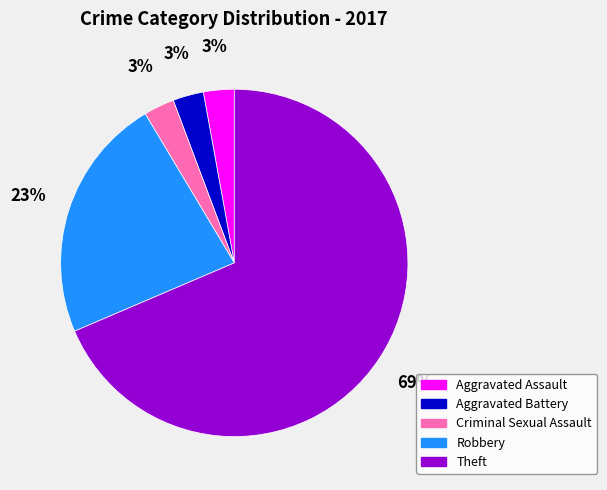

Is the sum of Theft and Aggravated Battery greater than half?

Yes